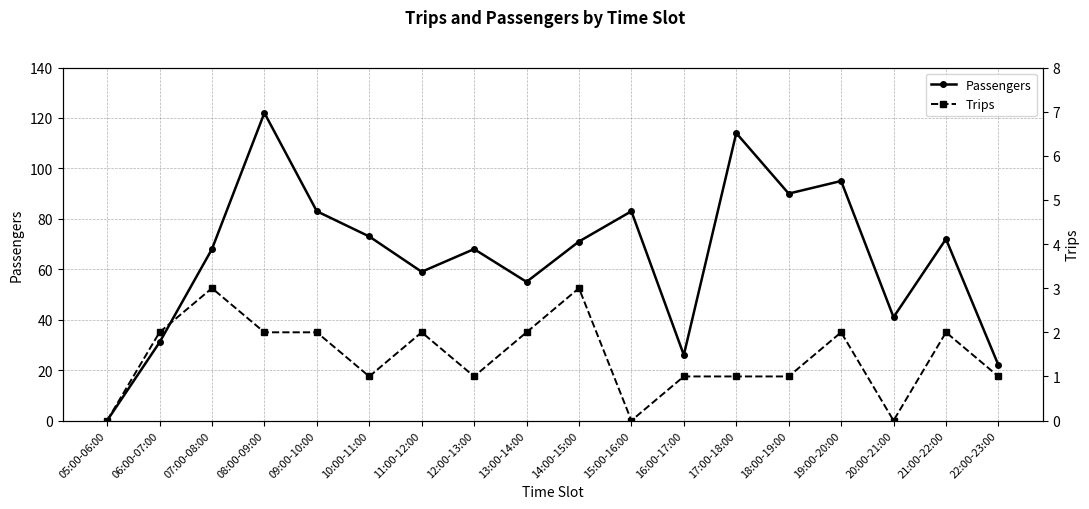

List the labels in order of Passengers value, smallest first.

05:00-06:00, 22:00-23:00, 16:00-17:00, 06:00-07:00, 20:00-21:00, 13:00-14:00, 11:00-12:00, 07:00-08:00, 12:00-13:00, 14:00-15:00, 21:00-22:00, 10:00-11:00, 09:00-10:00, 15:00-16:00, 18:00-19:00, 19:00-20:00, 17:00-18:00, 08:00-09:00